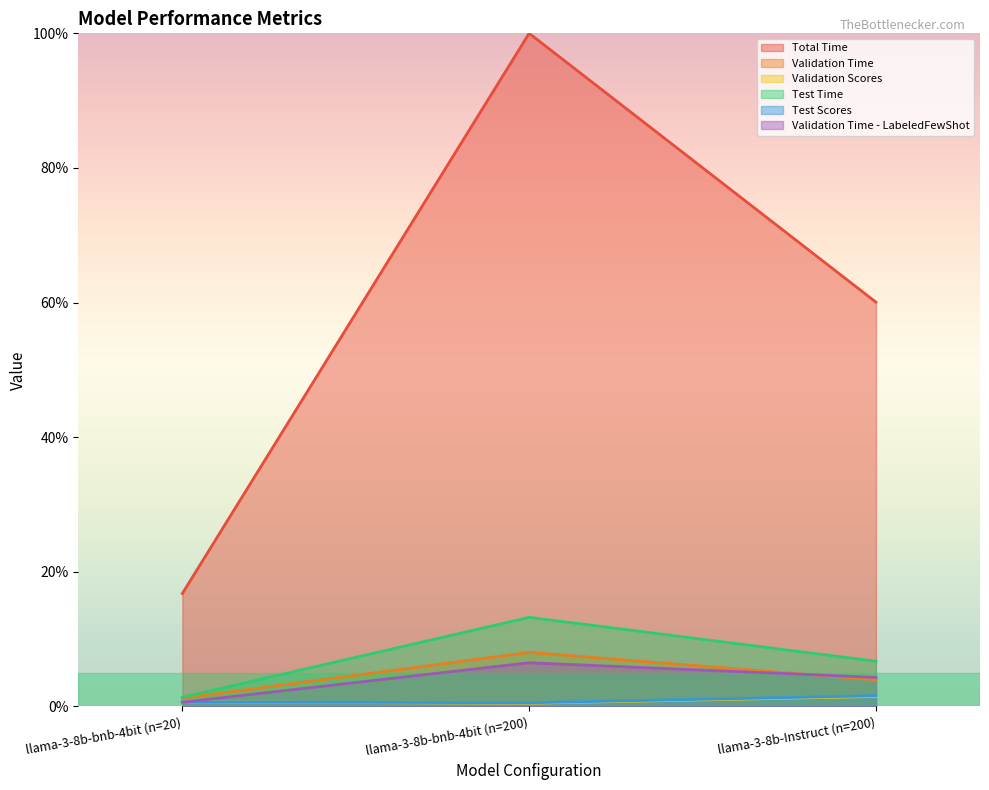

Reading right to left, list all the values displayed in this chart.

Total Time: 60.1	100.0	16.8
Validation Time: 3.9	8.0	1.2
Validation Scores: 1.5	0.5	0.7
Test Time: 6.7	13.2	1.4
Test Scores: 1.6	0.5	0.7
Validation Time - LabeledFewShot: 4.3	6.5	0.6